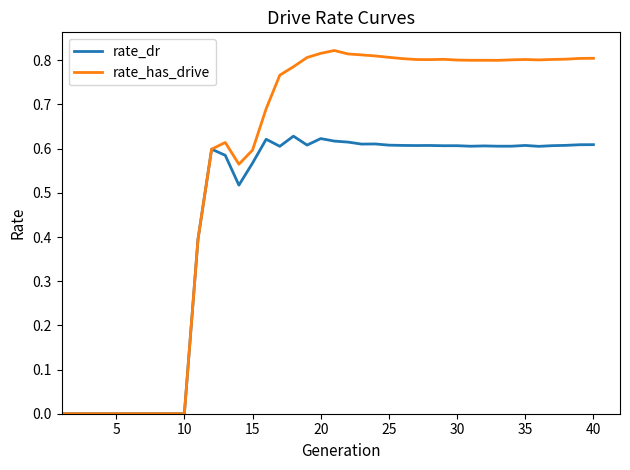

Which series has the largest total across all categories?

rate_has_drive